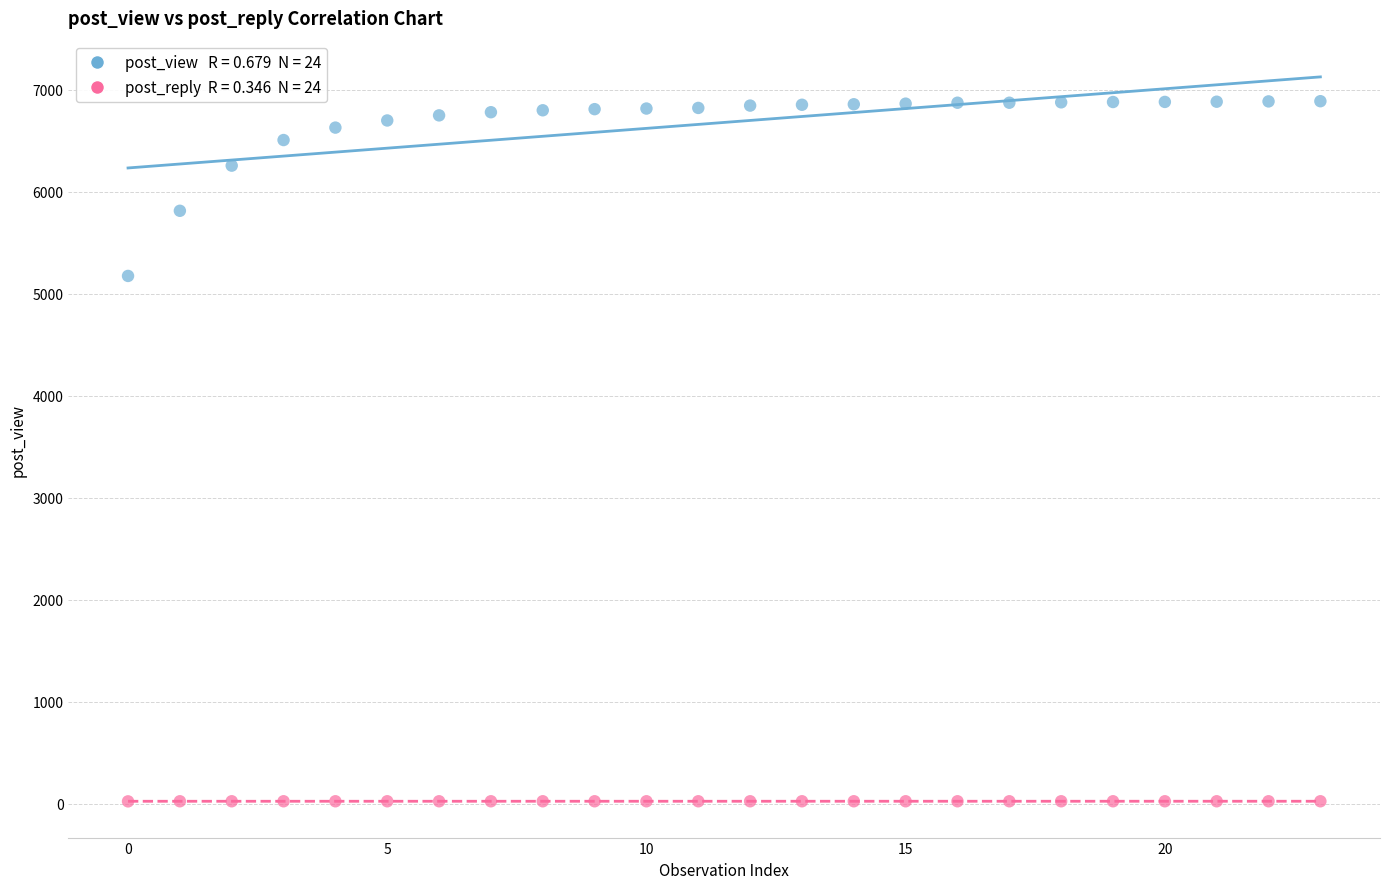

Across all series, what Y value is closest to 3456?

5176